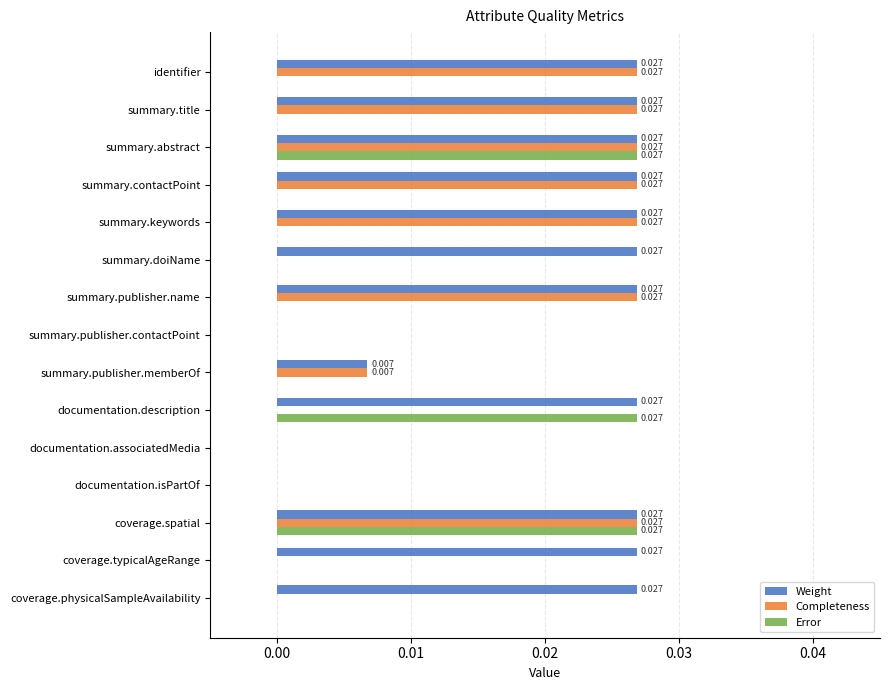

Is the value of Error at summary.publisher.contactPoint greater than the value of Weight at summary.contactPoint?

No